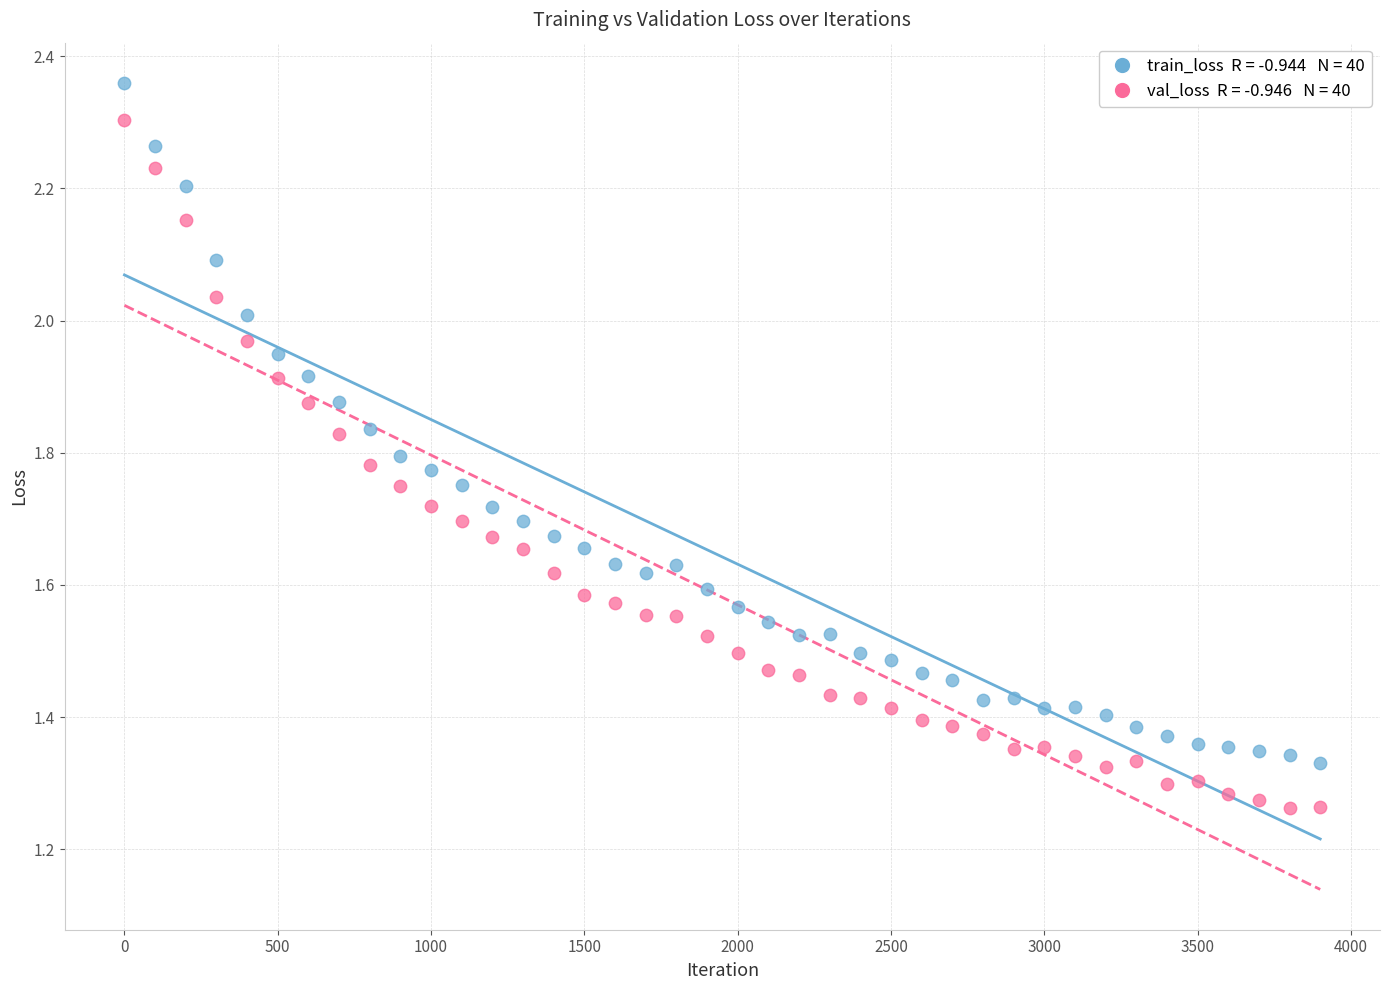

Across all data points, what is the range of Y values (max minus min)?

1.1